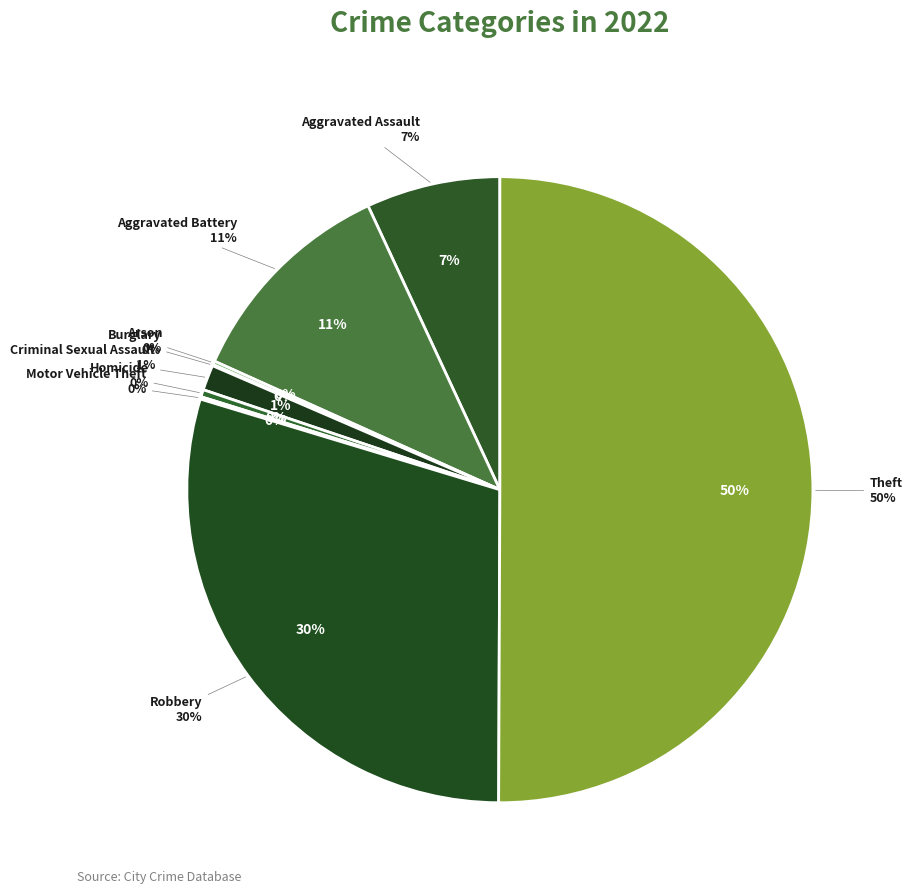

True or false: Burglary accounts for 1% of the total.

False